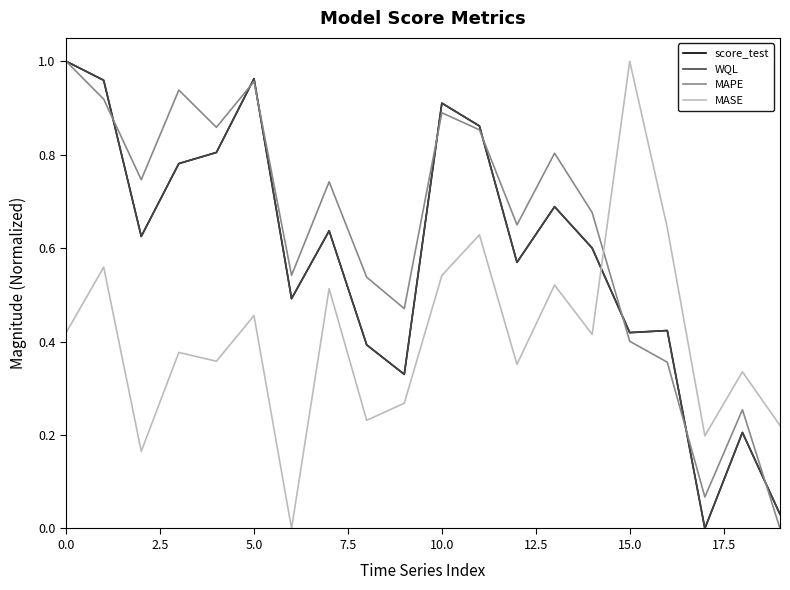

Does the chart display data point markers on the line(s)?

No